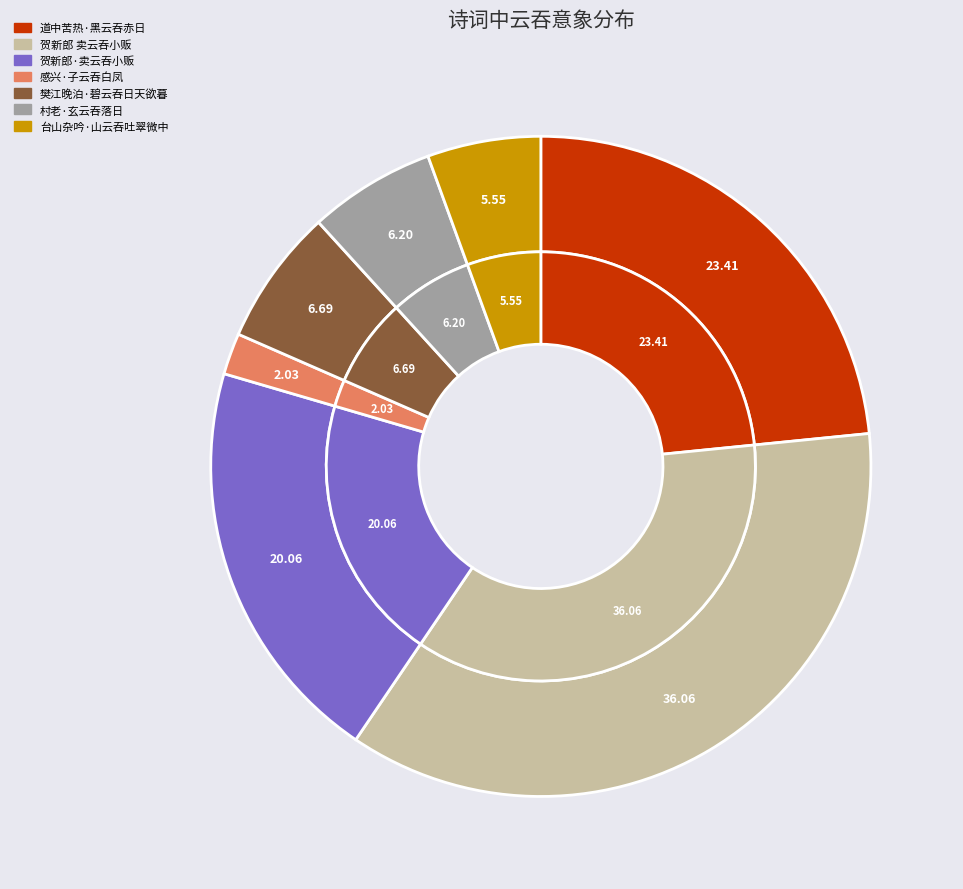

The 樊江晚泊·碧云吞日天欲暮 slice represents 7% of the pie. True or false?

True